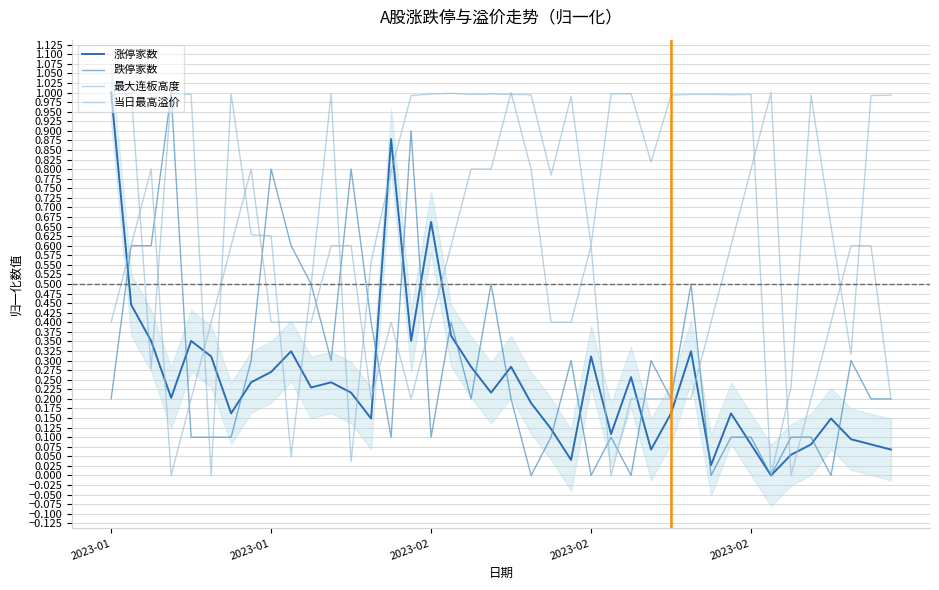

At which category is the sum across all series the highest?

2023-01